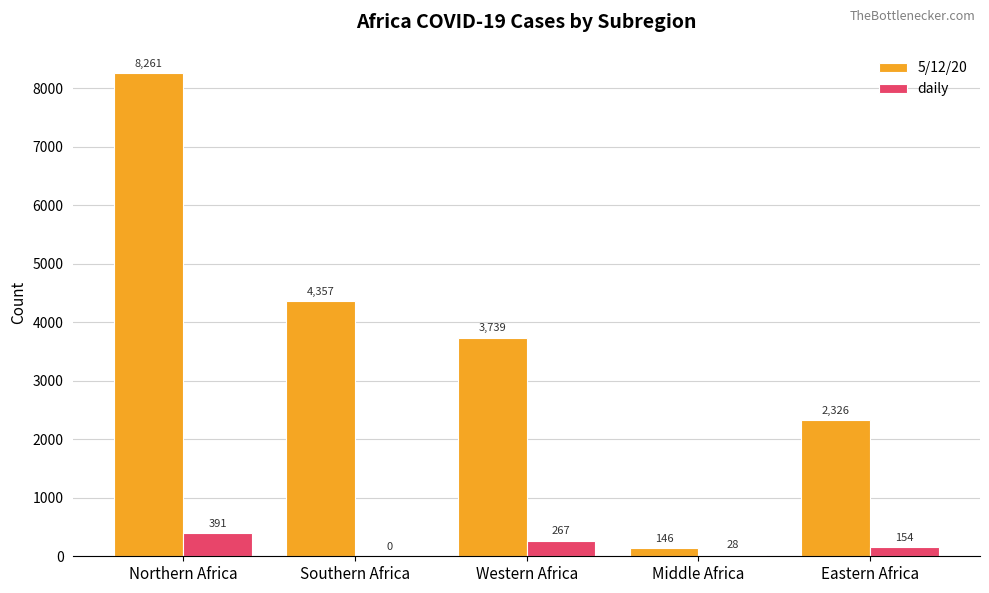

How many groups of bars are there?

5